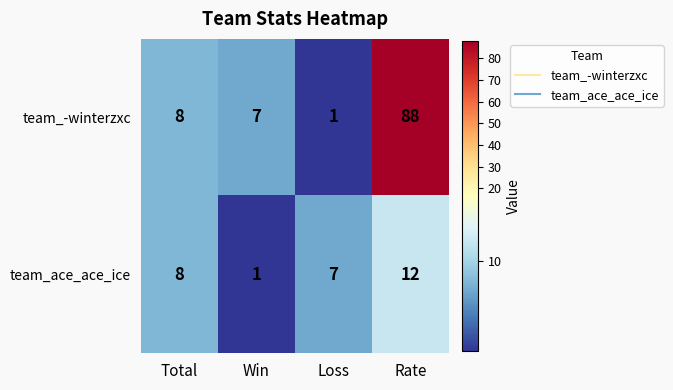

At which label is team_ace_ace_ice closest to 6?

Loss